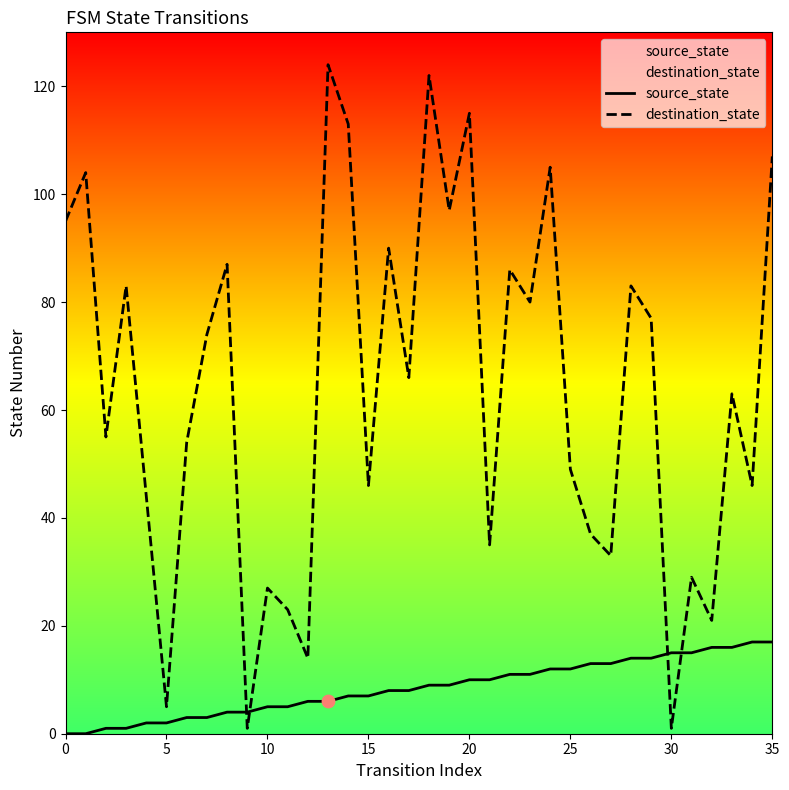

What are all the series names shown in the legend?

source_state, destination_state